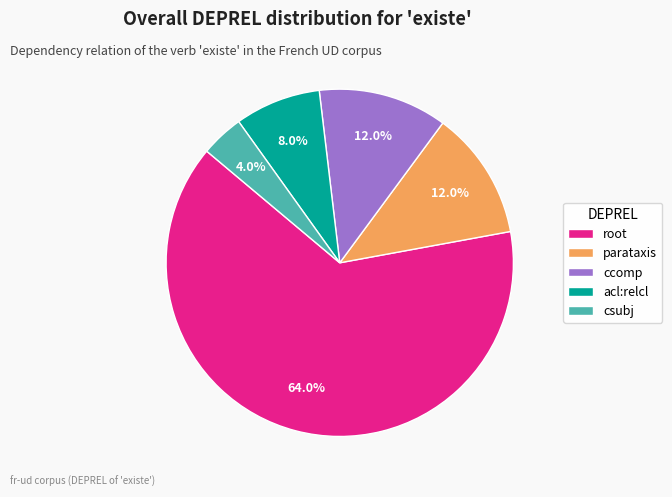

What portion of the pie excludes root?

36.0%